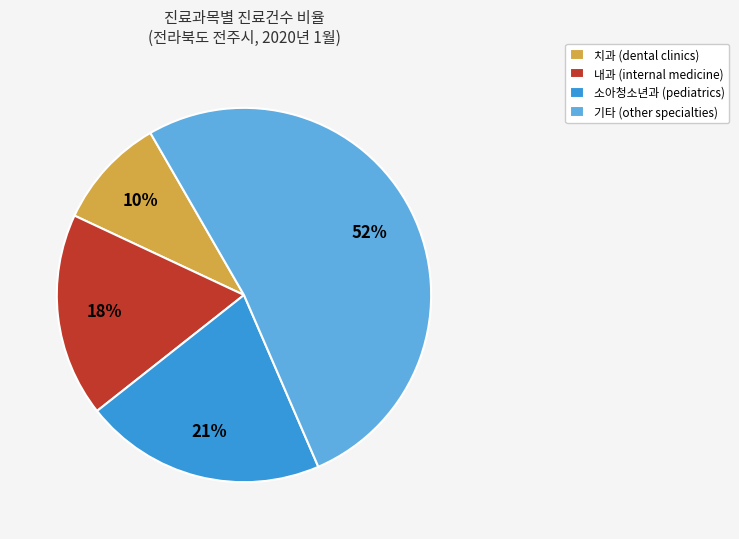

To the nearest percent, what is the difference between the 소아청소년과 (pediatrics) and 치과 (dental clinics) slice percentages?

11%